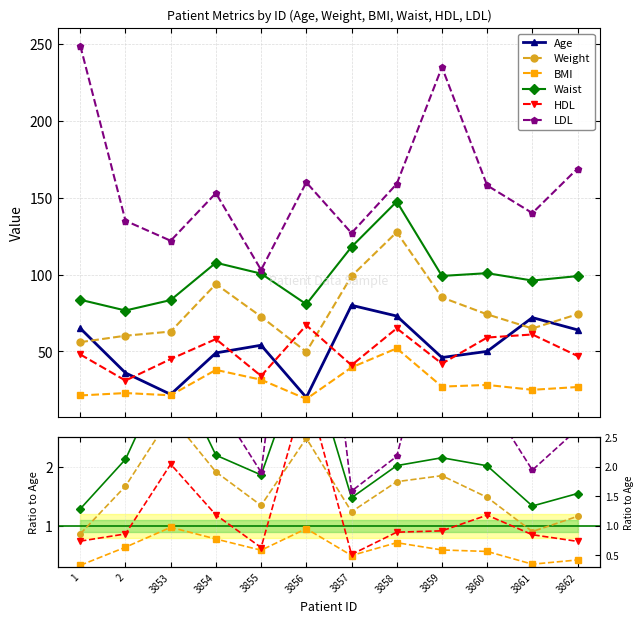

What is the sum of the BMI values at 2 and 3853?

1.6